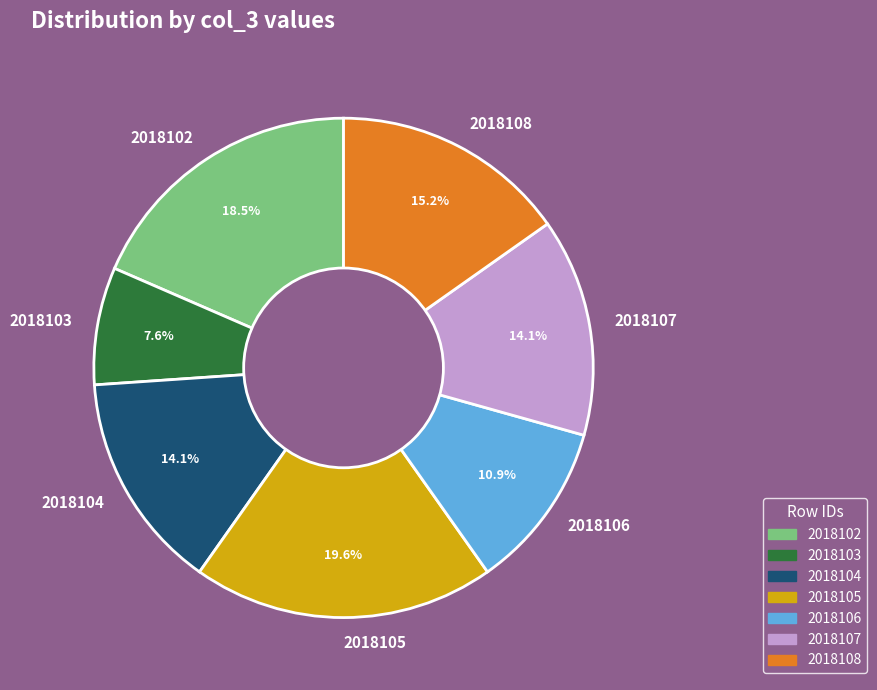

How many slices are in this pie chart?

7